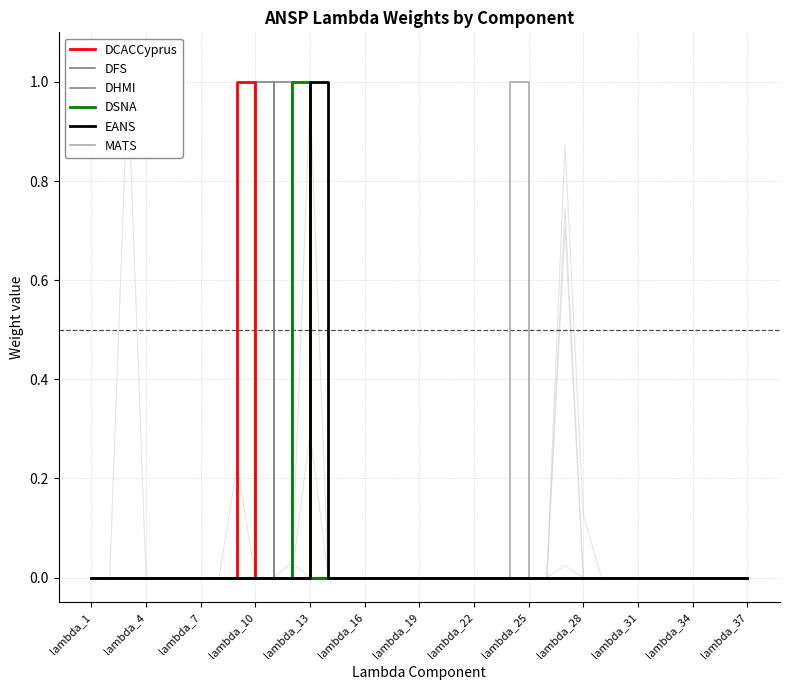

At which label is DSNA closest to 0?

lambda_1